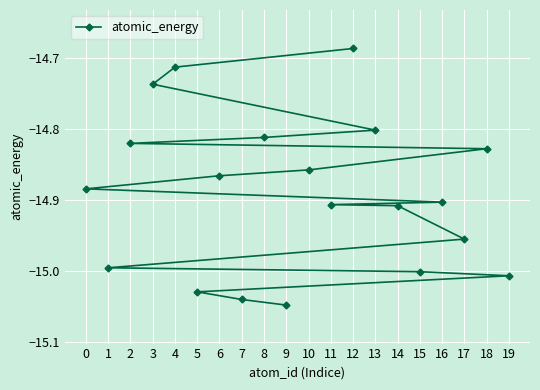

What is the maximum value shown in the chart?

-14.7